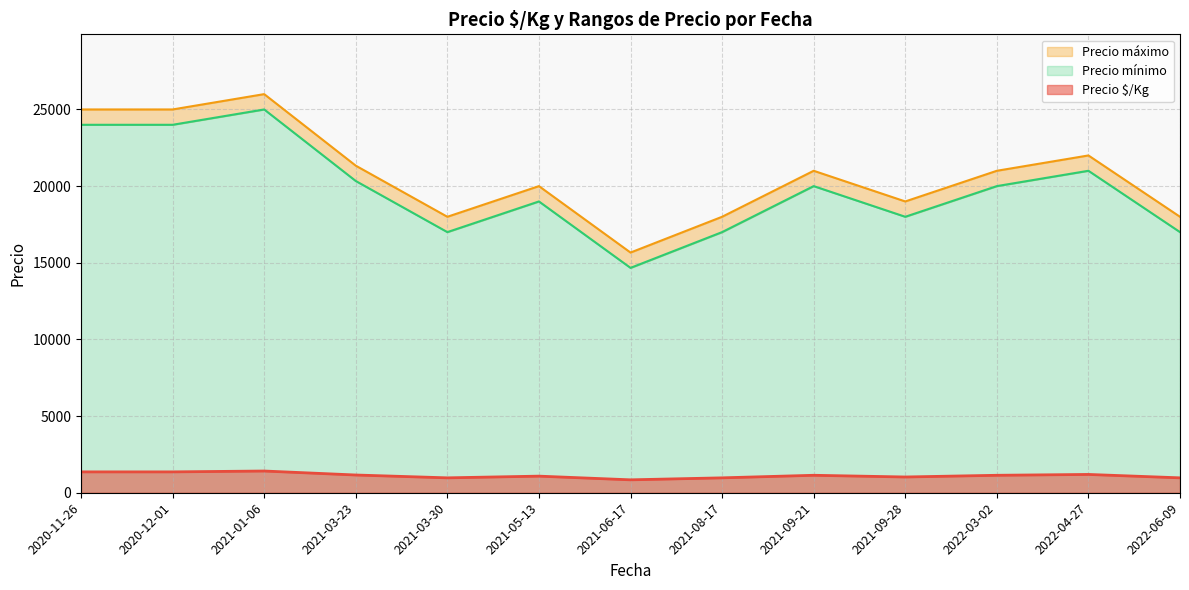

The value of Precio máximo at 2020-12-01 is 40034. True or false?

False